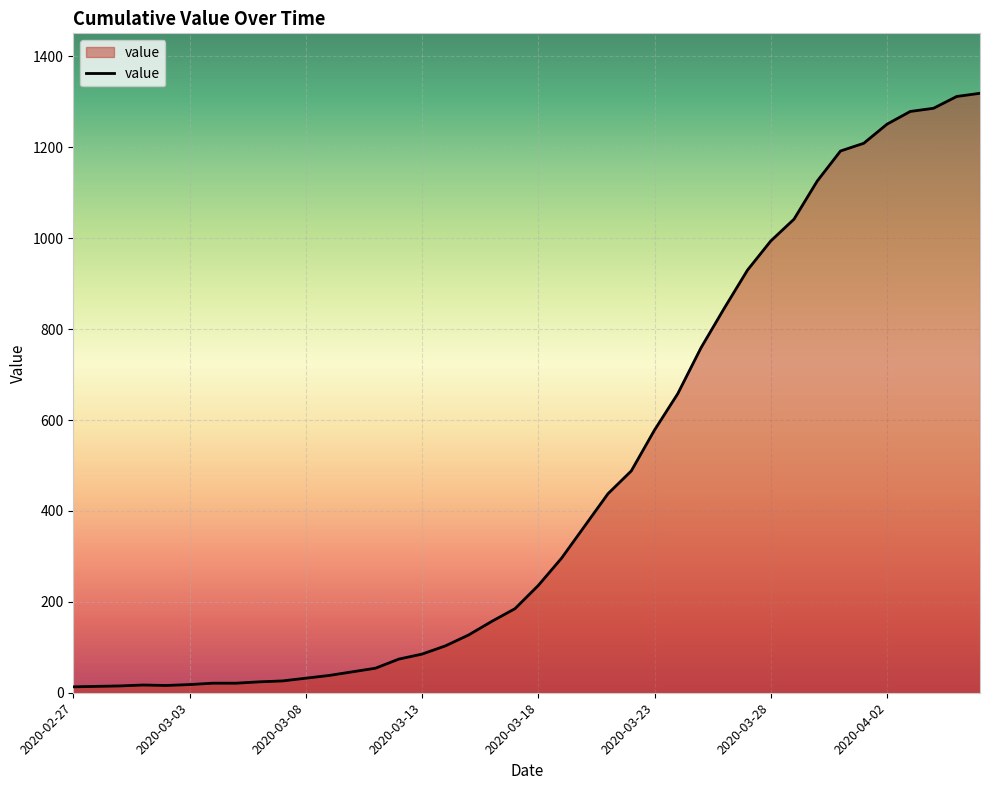

What is the difference between the maximum and minimum values?

1306